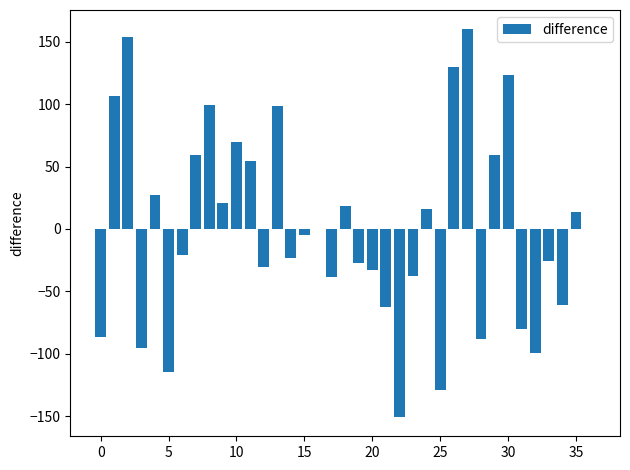

How many series are shown in this chart?

1